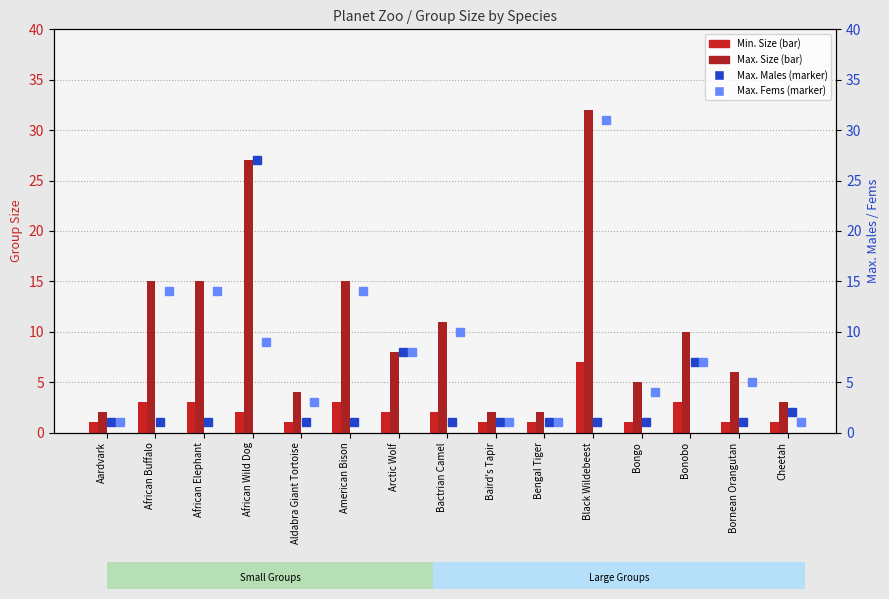

How many data points in Min. Size are above 2?

5